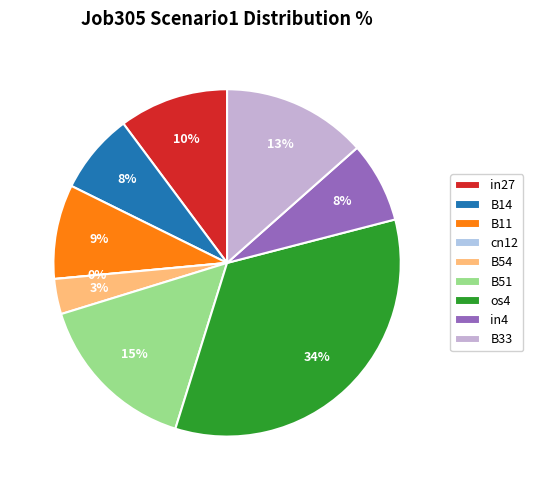

Which category has the biggest portion of the pie?

os4